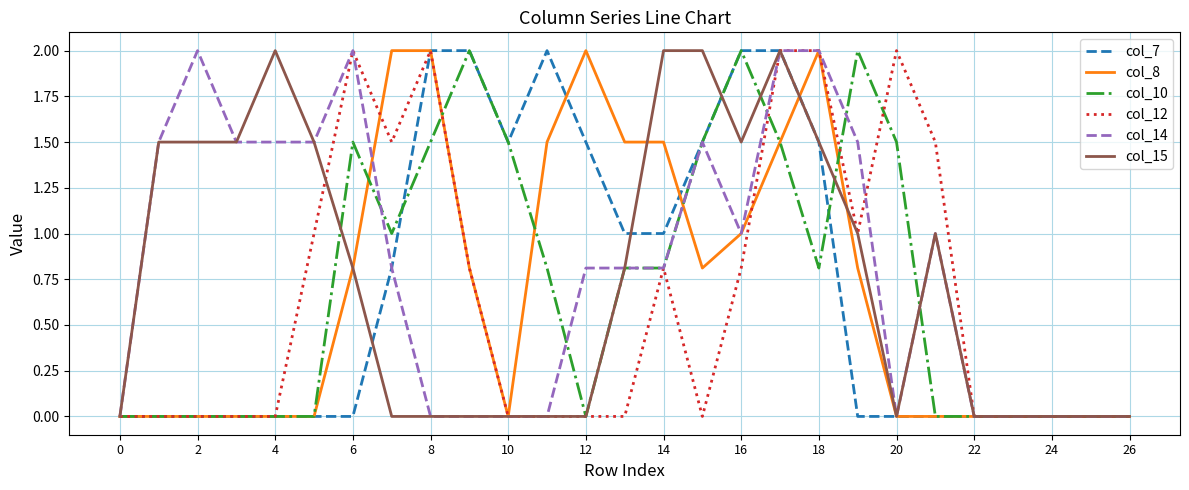

What is the highest value of the col_8 series?

2.0